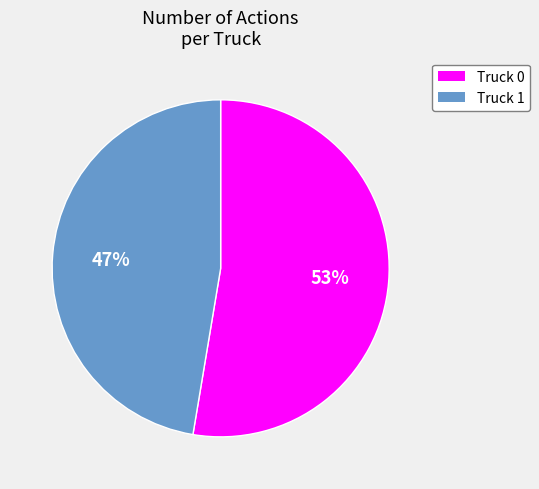

The Truck 0 slice represents 39% of the pie. True or false?

False